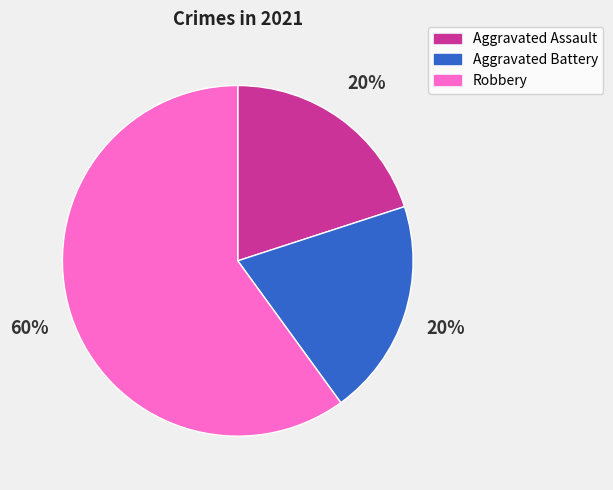

Approximately how many times larger is the value at Robbery compared to Aggravated Assault?

3.0